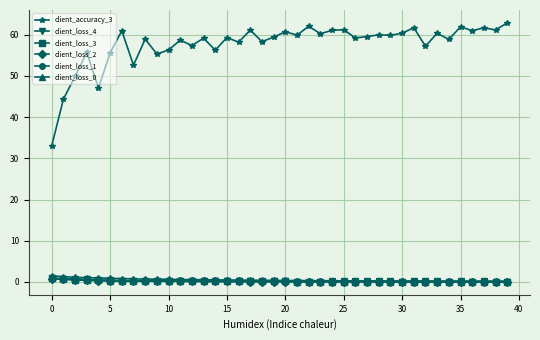

At how many categories does at least one series exceed 29?

40